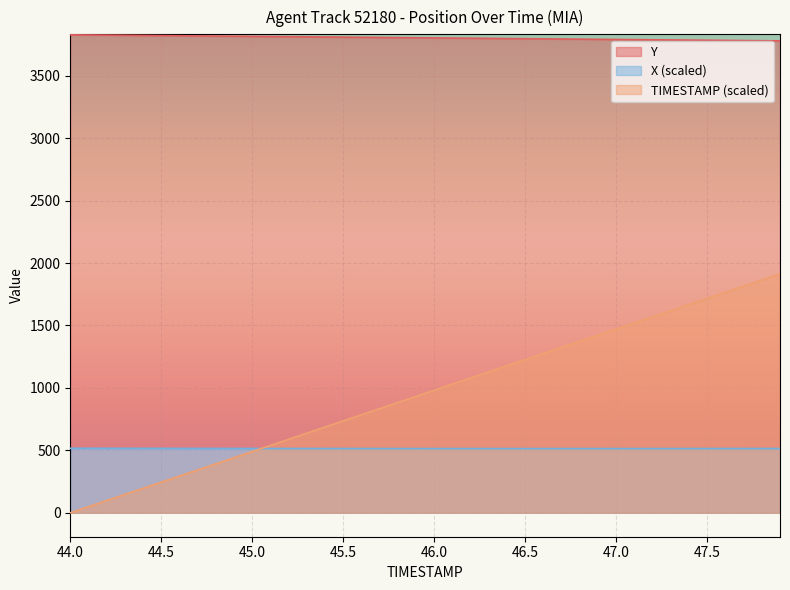

Which series ends up on top after the final intersection of X and TIMESTAMP?

TIMESTAMP